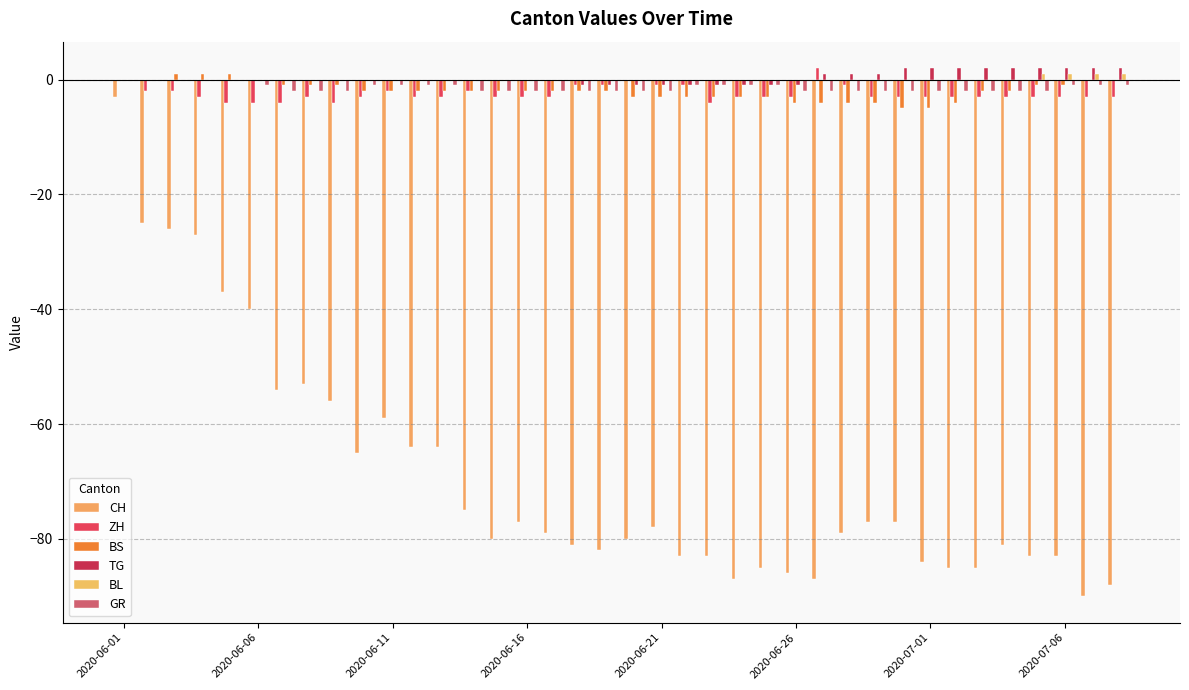

How many groups of bars are there?

38